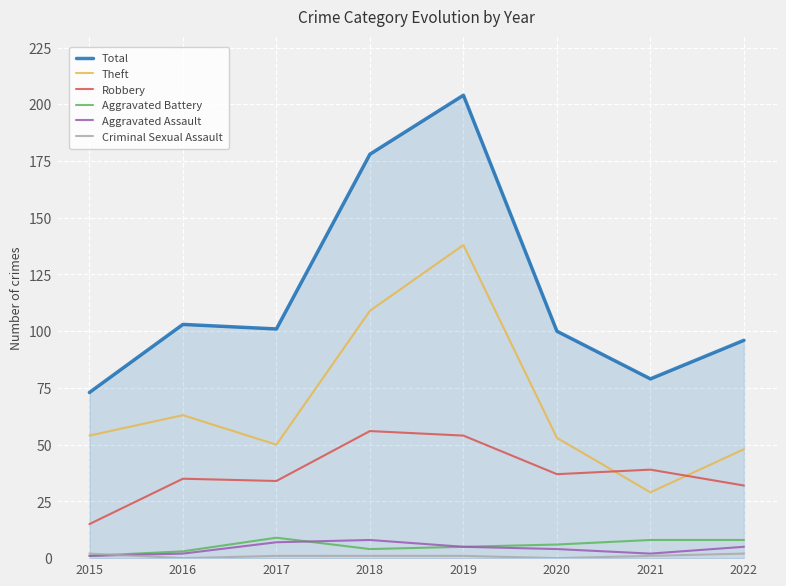

True or false: Theft has a value of 53 at 2020.

True